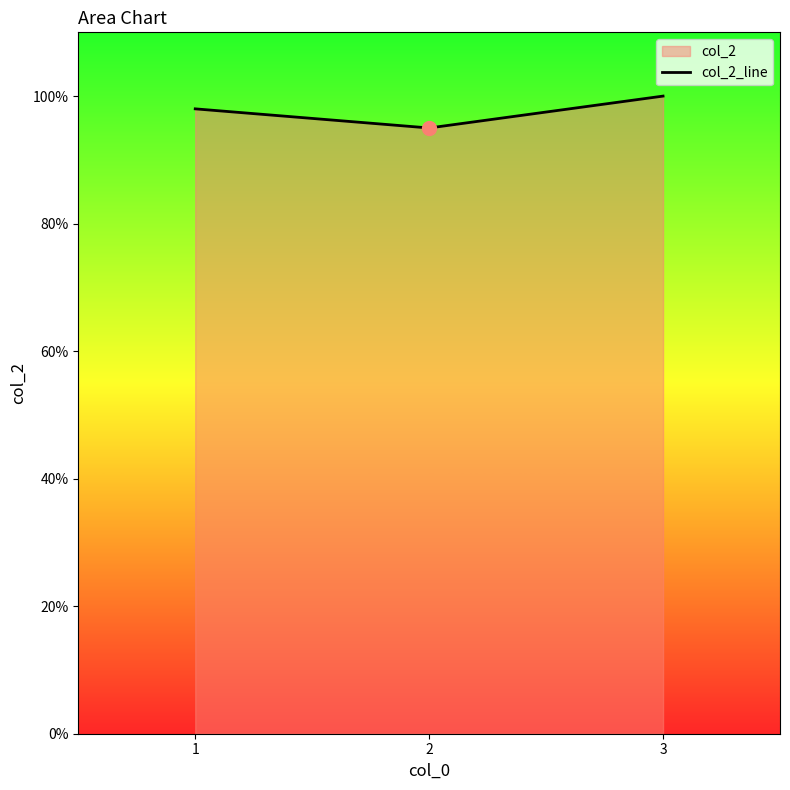

What is the minimum value shown in the chart?

95